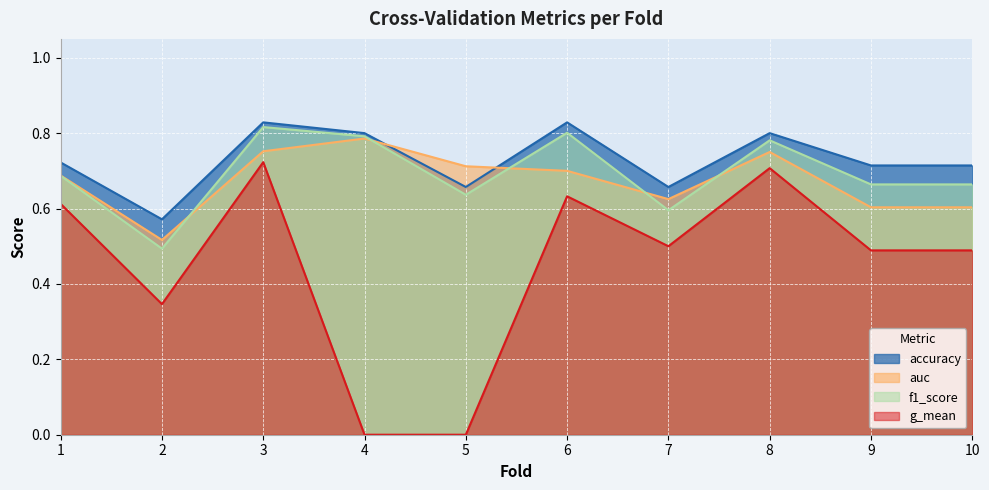

List the labels in order of f1_score value, largest first.

3, 6, 4, 8, 1, 9, 10, 5, 7, 2